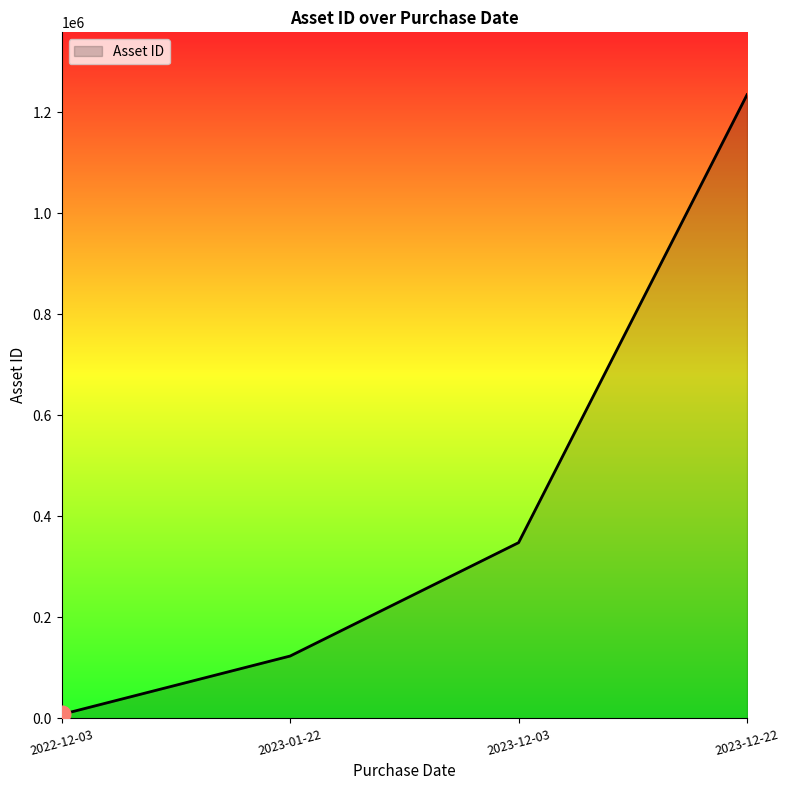

What is the average value?

428451